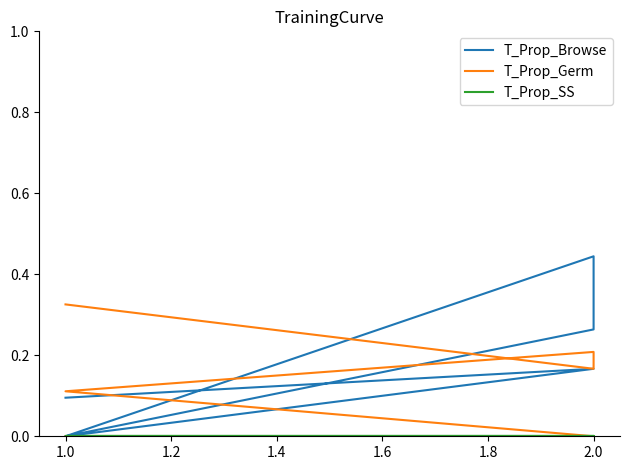

Reading right to left, what are all the values shown in this chart?

T_Prop_Browse: 0.1	0.2	0.0	0.3	0.4	0.0
T_Prop_Germ: 0.0	0.0	0.1	0.2	0.2	0.3
T_Prop_SS: 0.0	0.0	0.0	0.0	0.0	0.0